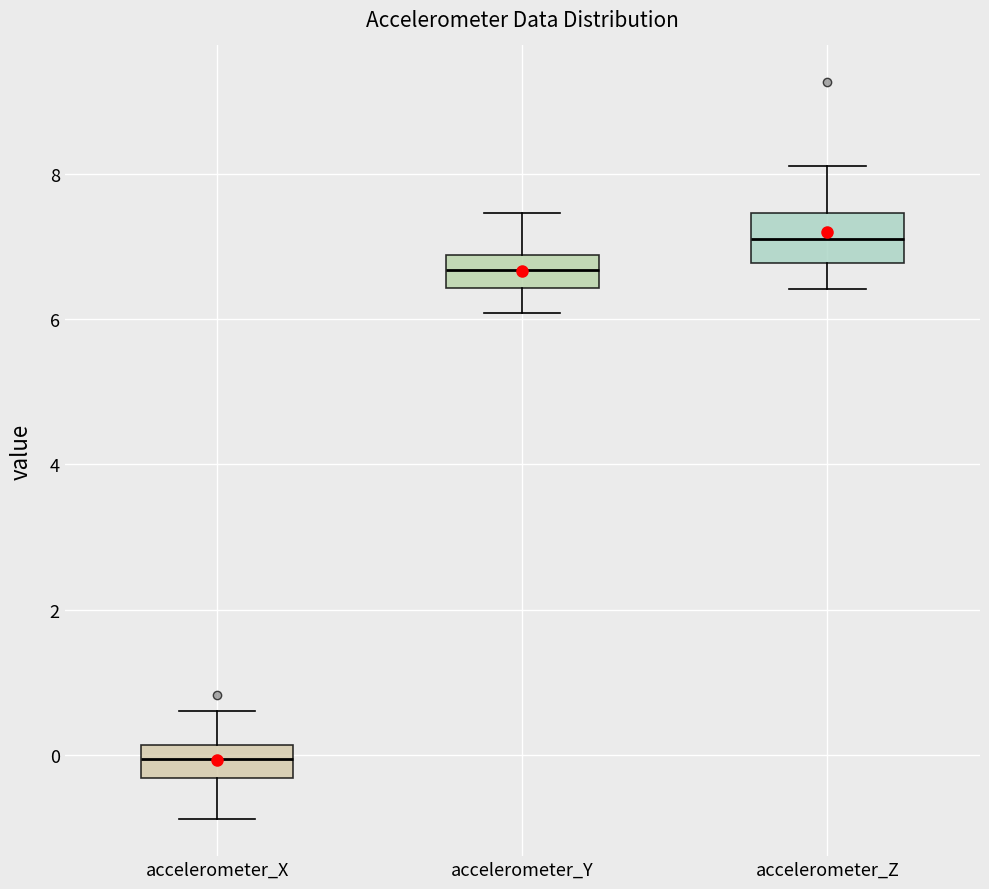

Which box's median line is the lowest?

accelerometer_X